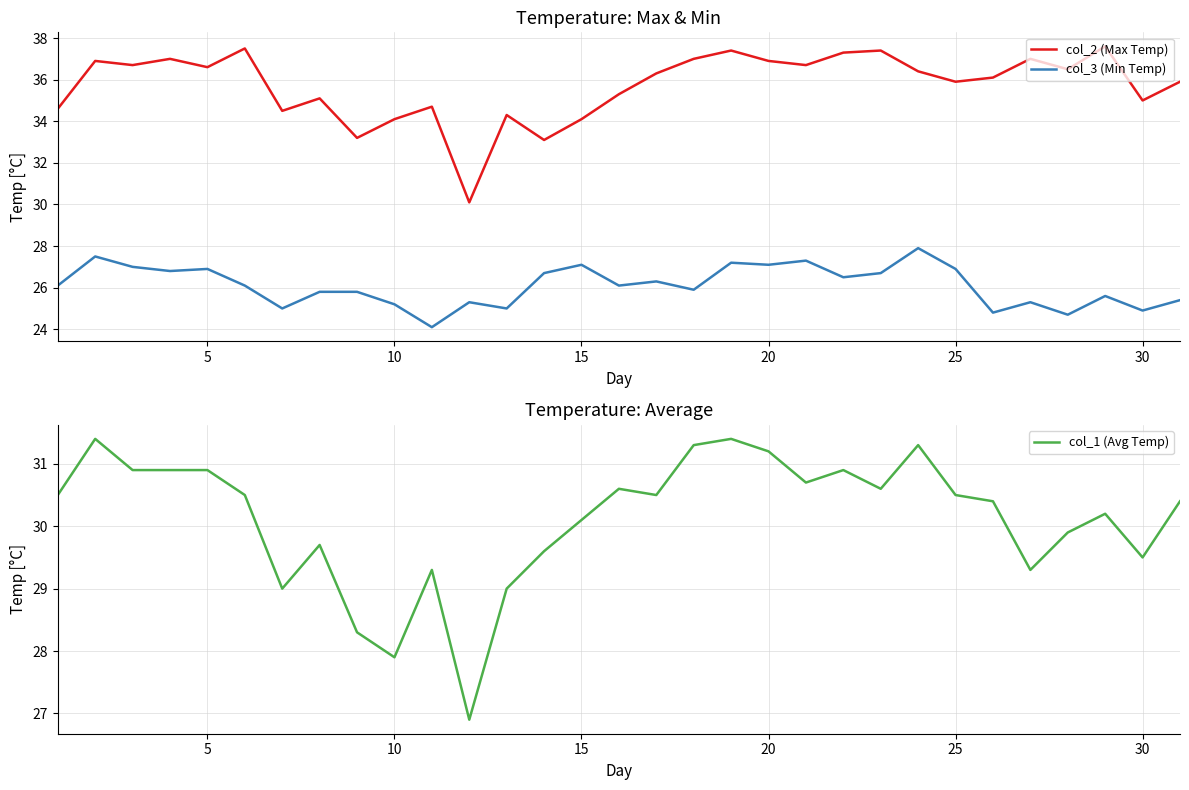

How many categories are shown in the chart?

31